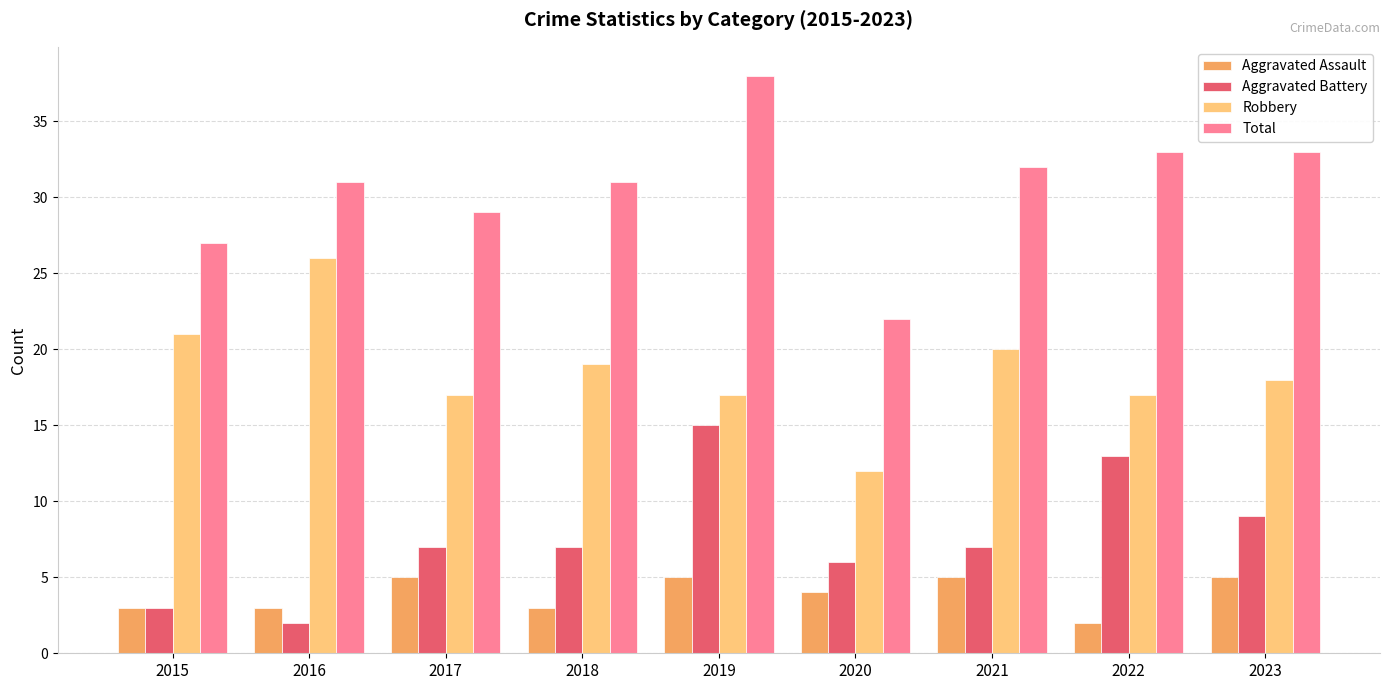

At 2019, list the series in order from smallest to largest.

Aggravated Assault, Aggravated Battery, Robbery, Total